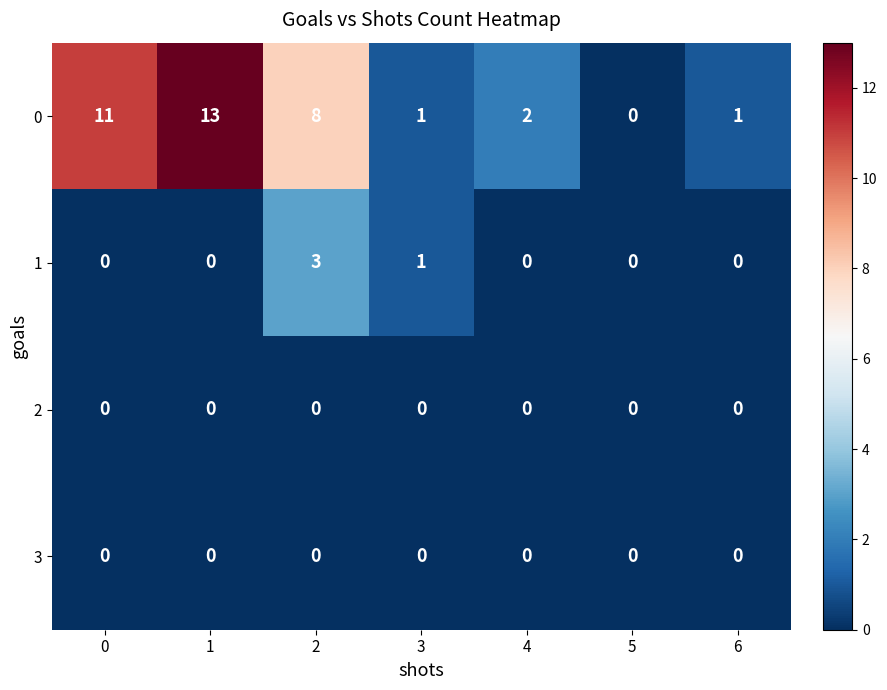

What is the difference between the maximum and minimum values in the 0 series?

13